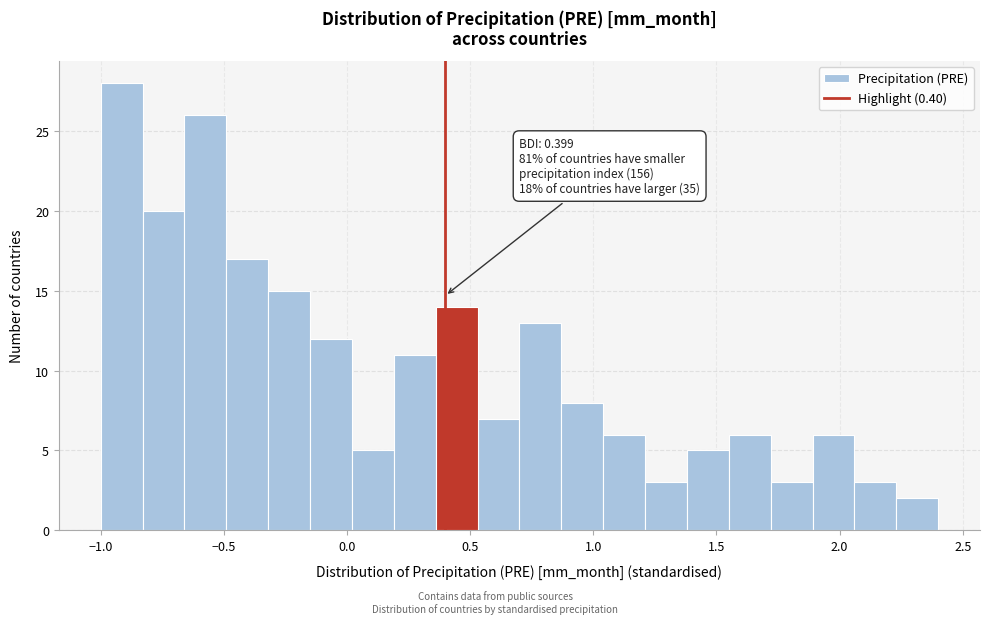

Read against the x-axis, roughly where is the centre of the tallest bar?

-0.90